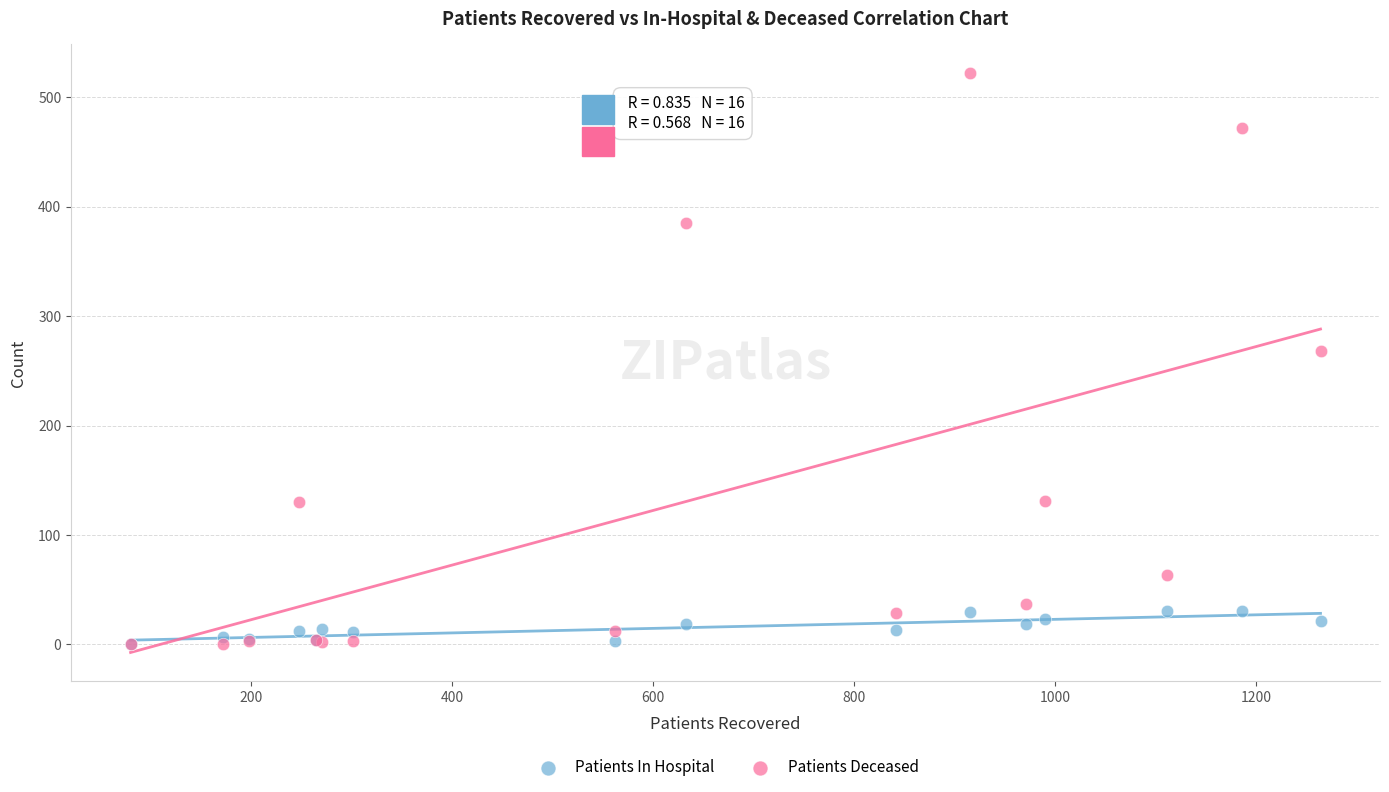

Across all series, what Y value is closest to 261?

268